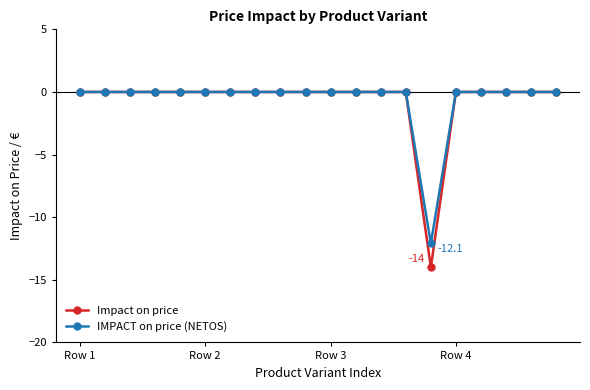

What is the lowest value of the Impact on price series?

-14.0